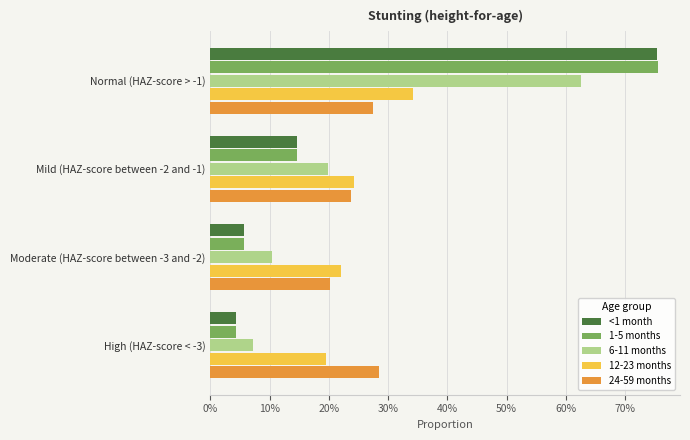

List the series in order of their peak value, highest first.

1-5 months, <1 month, 6-11 months, 12-23 months, 24-59 months